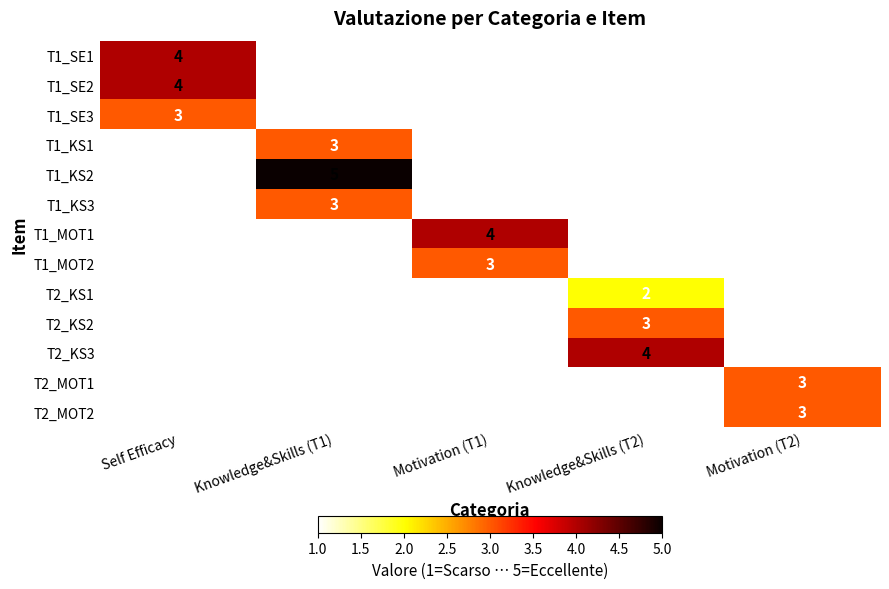

True or false: T1_MOT2 has a value of 3 at Motivation (T1).

True